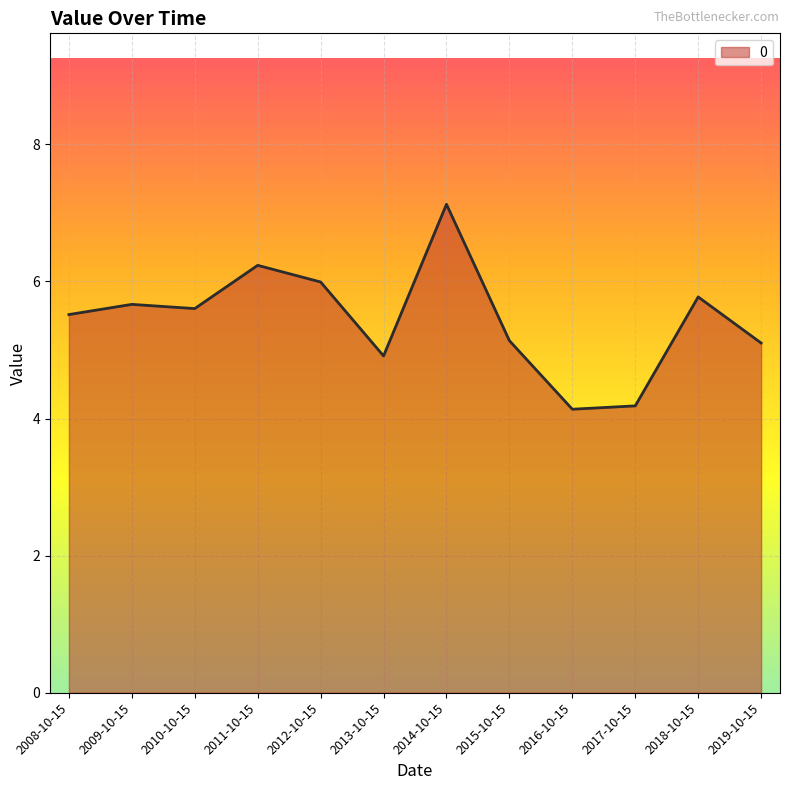

What is the minimum value shown in the chart?

4.1